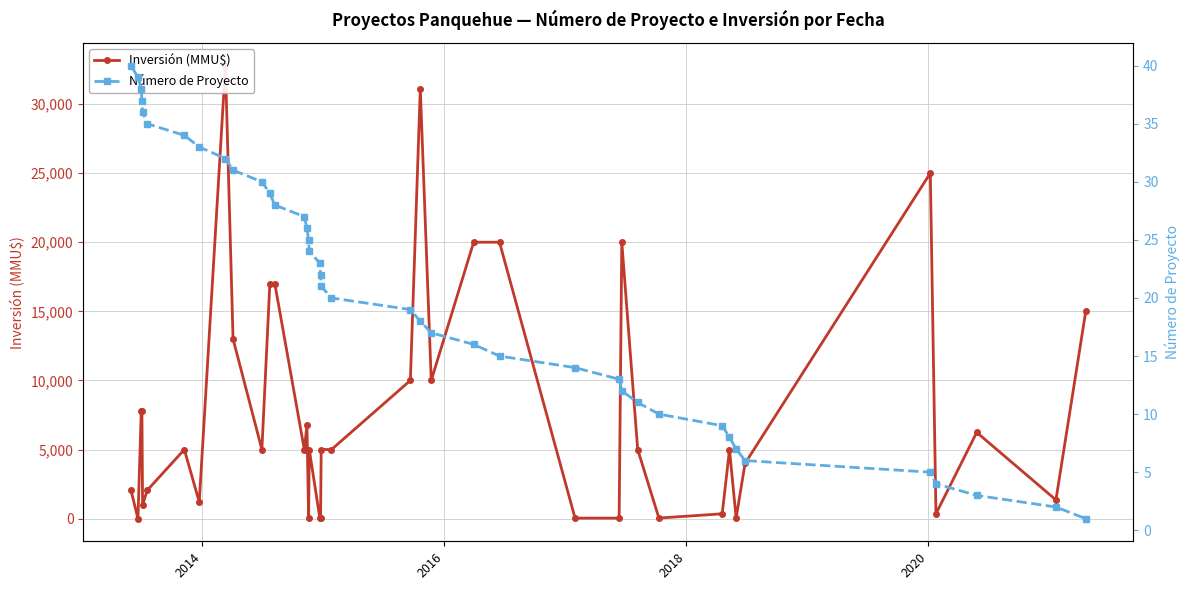

What is the greatest value displayed?

32775